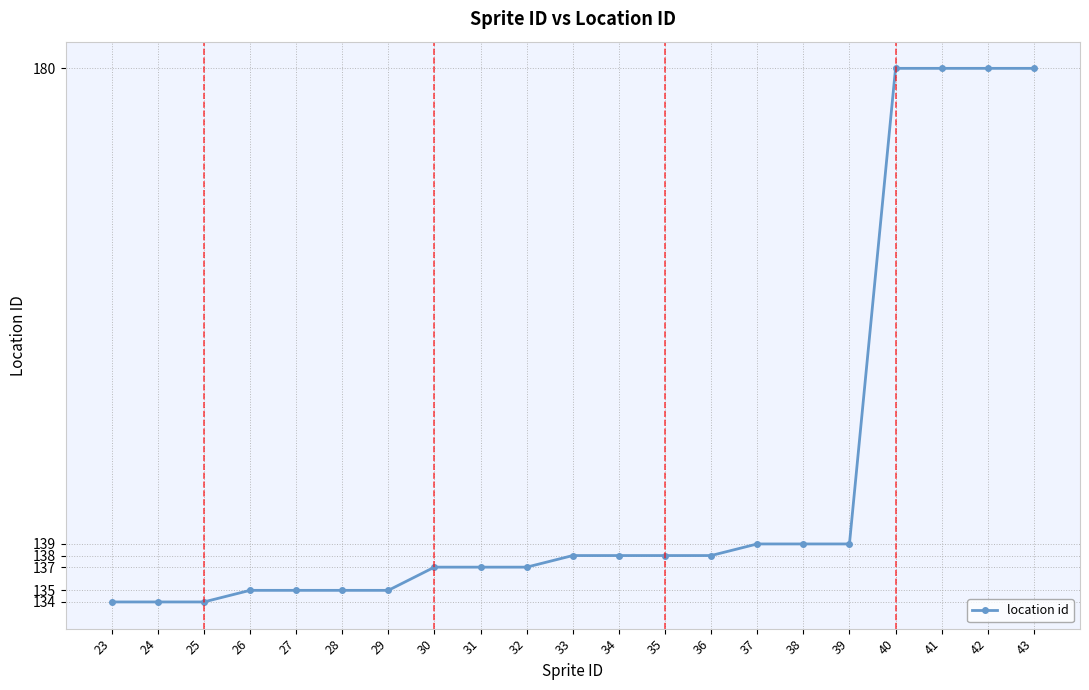

Approximately how many times larger is the value at 31 compared to 39?

1.0